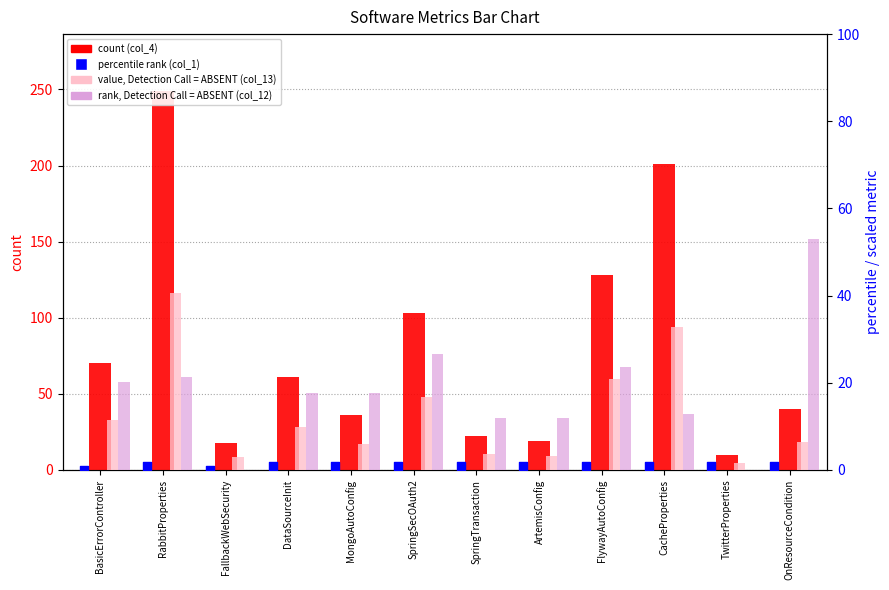

At which category is the sum across all series the highest?

RabbitProperties